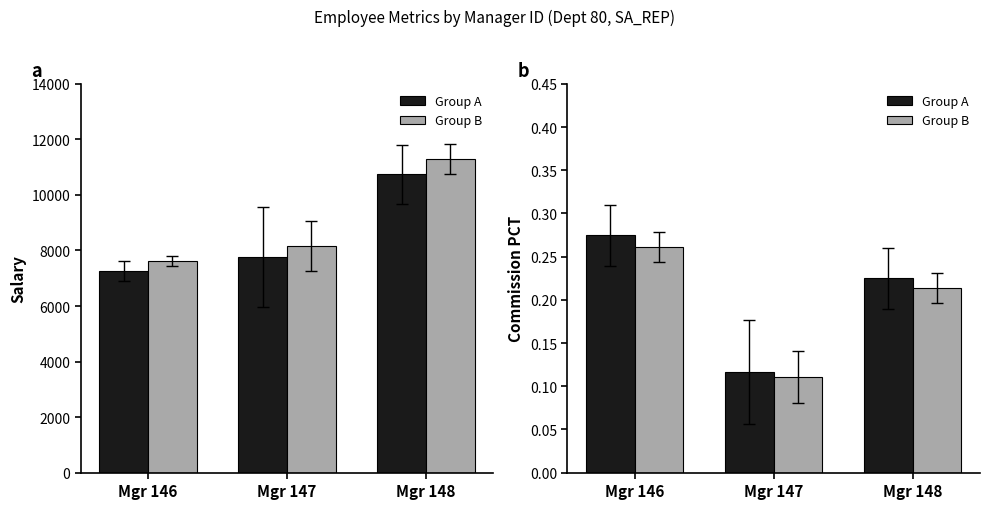

The value of Group B at Mgr 147 is 0.1. True or false?

True